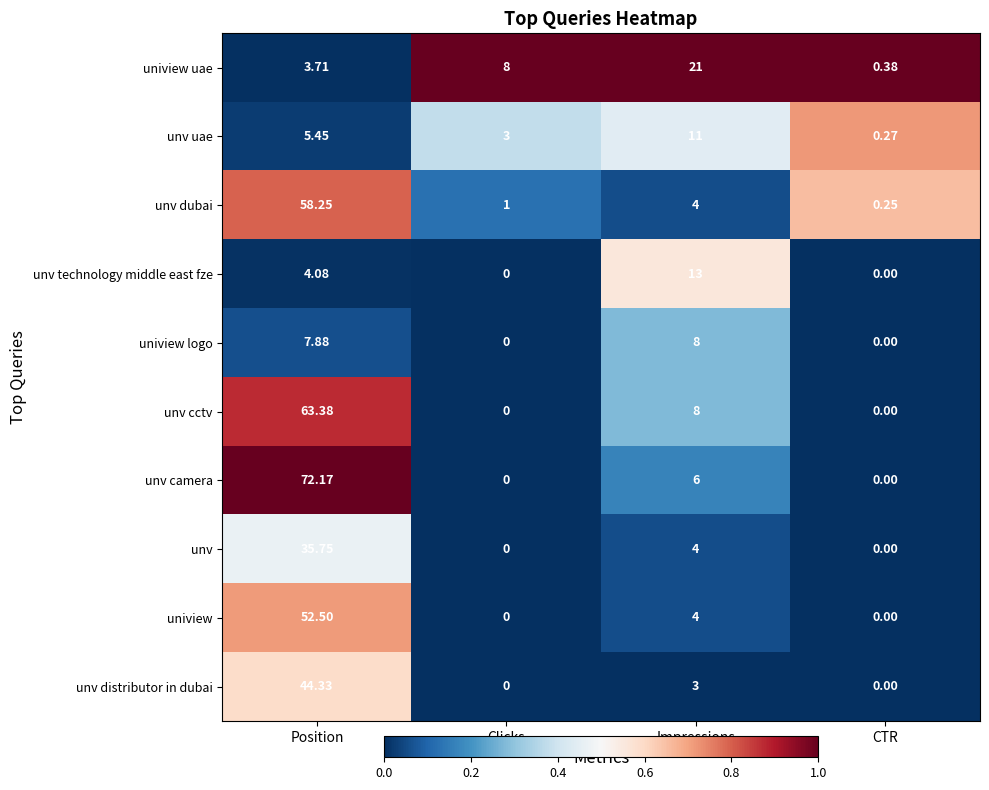

Which series has the largest total across all categories?

unv camera